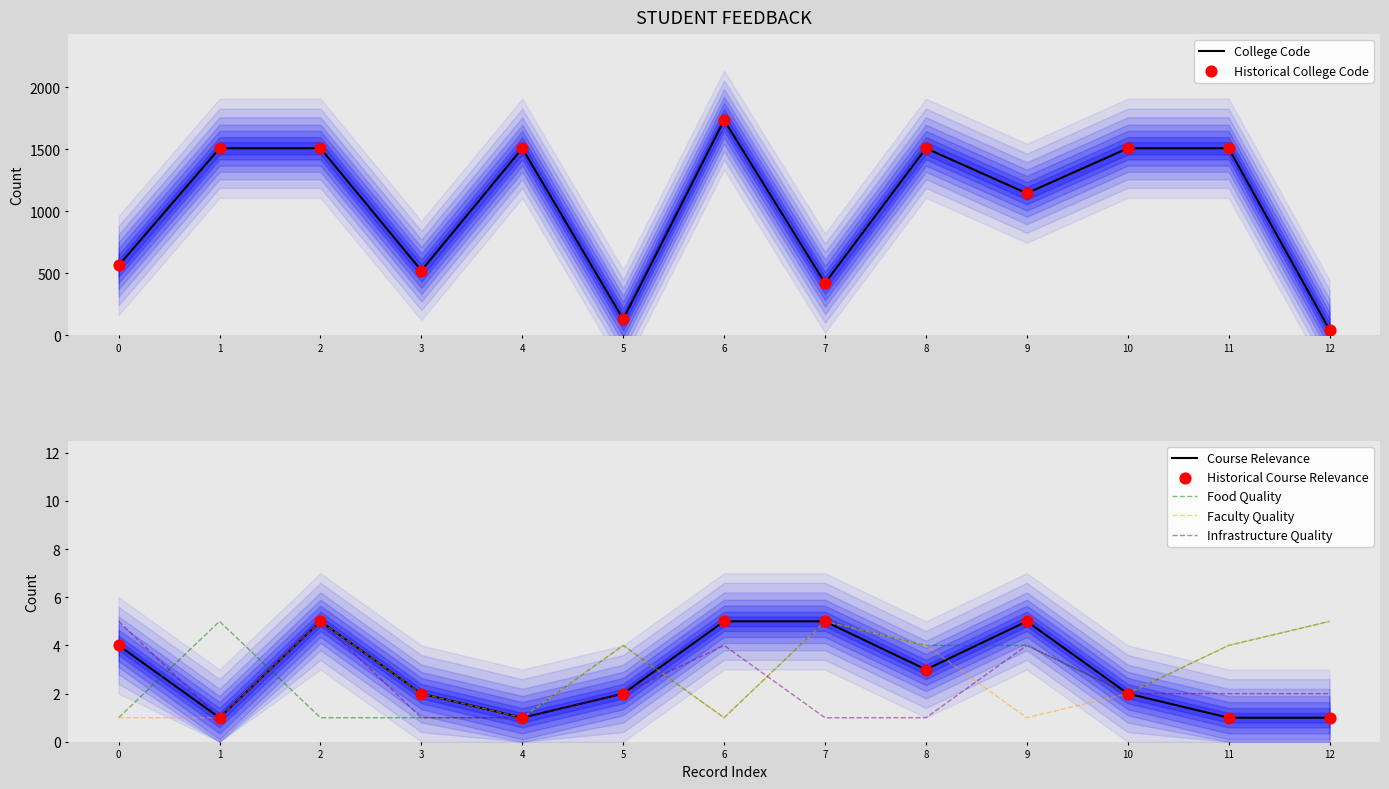

Which series contains the lowest Y value?

Course Relevance